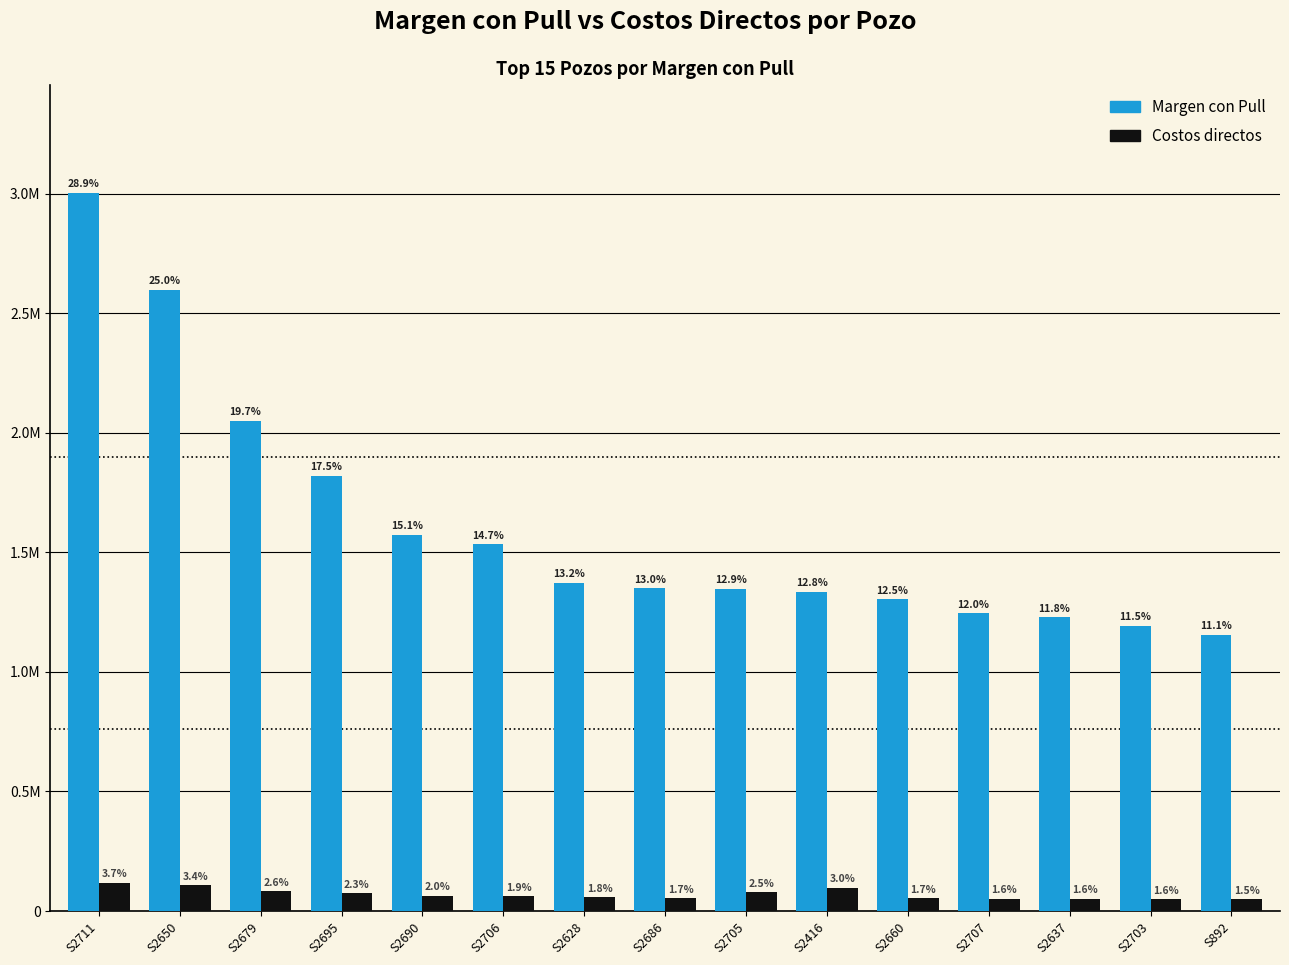

What are all the series names shown in the legend?

Margen con Pull, Costos directos